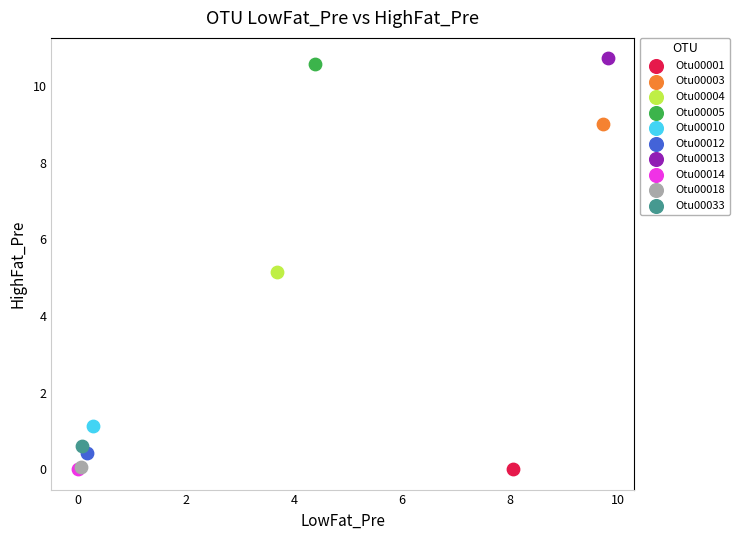

What are all the series names shown in the legend?

Otu00001, Otu00003, Otu00004, Otu00005, Otu00010, Otu00012, Otu00013, Otu00014, Otu00018, Otu00033